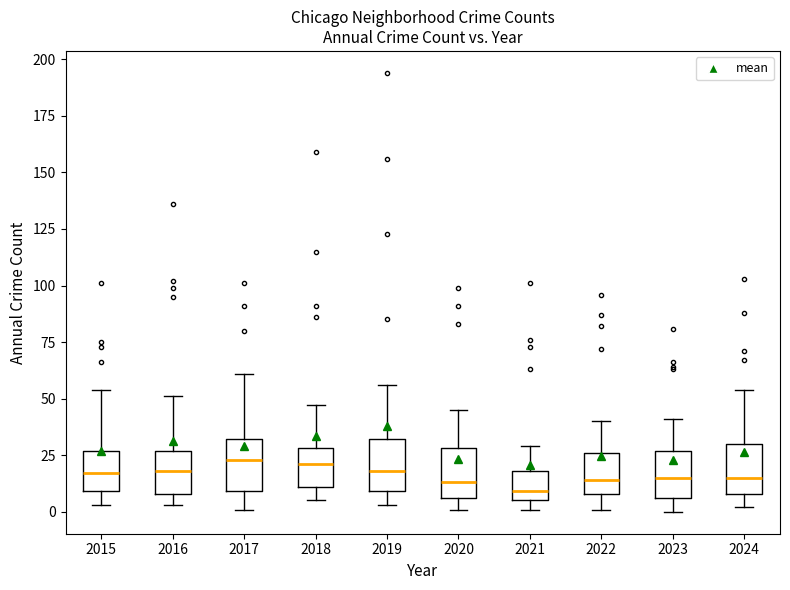

Reading left to right, transcribe this box plot: for each box, give where its median line is, the range the box spans, and where its two whiskers end, as read against the y-axis. The values are not printed on the chart, so give them approximately, as read against the axis.

2015: median 15, box 10 to 25, whiskers 5 to 55
2016: median 20, box 10 to 25, whiskers 5 to 50
2017: median 25, box 10 to 30, whiskers 0 to 60
2018: median 20, box 10 to 30, whiskers 5 to 45
2019: median 20, box 10 to 30, whiskers 5 to 55
2020: median 15, box 5 to 30, whiskers 0 to 45
2021: median 10, box 5 to 20, whiskers 0 to 30
2022: median 15, box 10 to 25, whiskers 0 to 40
2023: median 15, box 5 to 25, whiskers 0 to 40
2024: median 15, box 10 to 30, whiskers 0 to 55